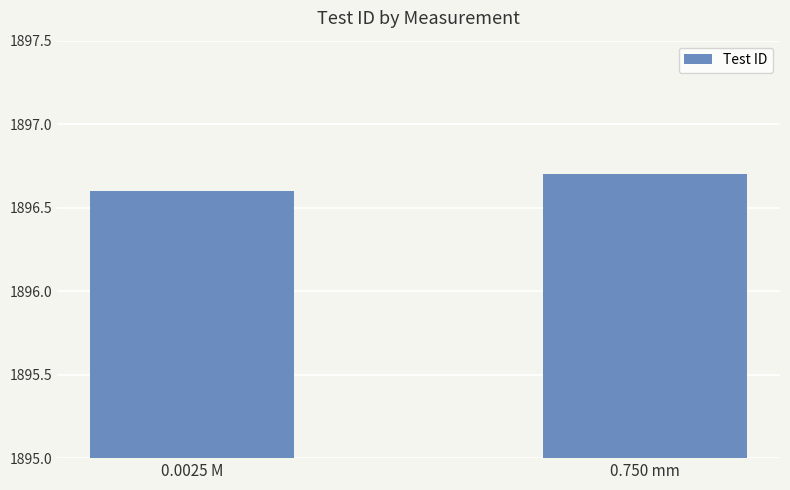

At which category does the chart reach its minimum across all series?

0.0025 M